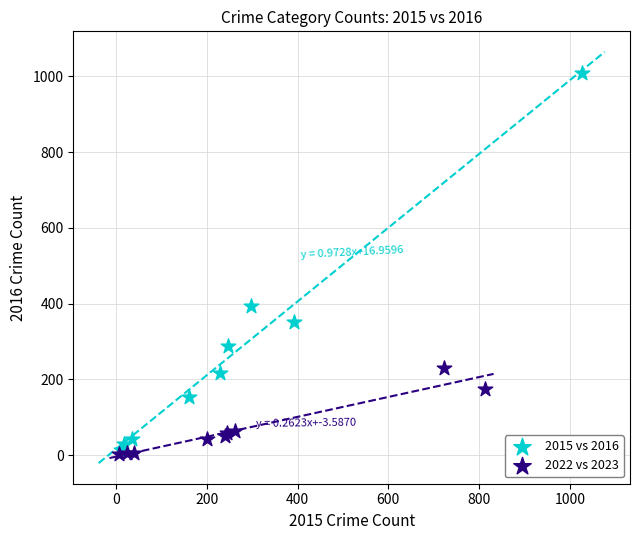

Which series contains the highest Y value?

2015 vs 2016